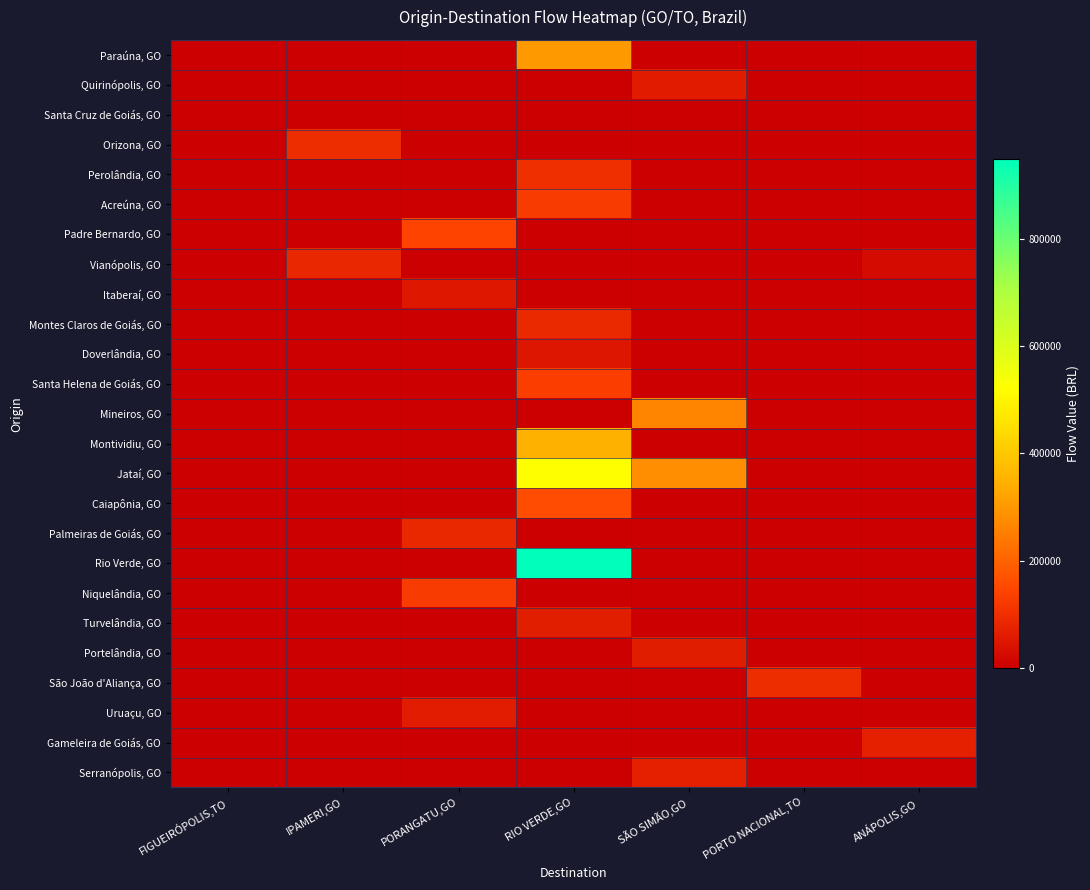

Between PORTO NACIONAL,TO and ANÁPOLIS,GO, which series saw the biggest shift?

São João d'Aliança, GO